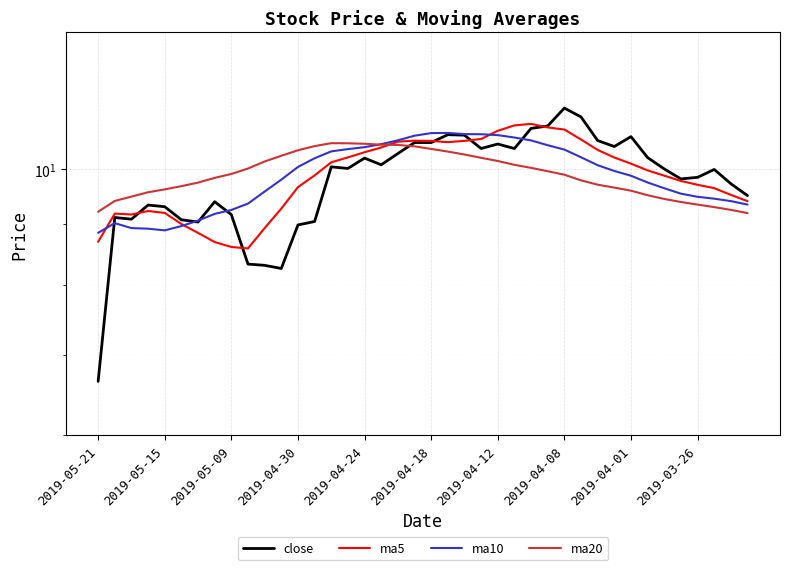

How many values in the ma5 series are below 9?

7